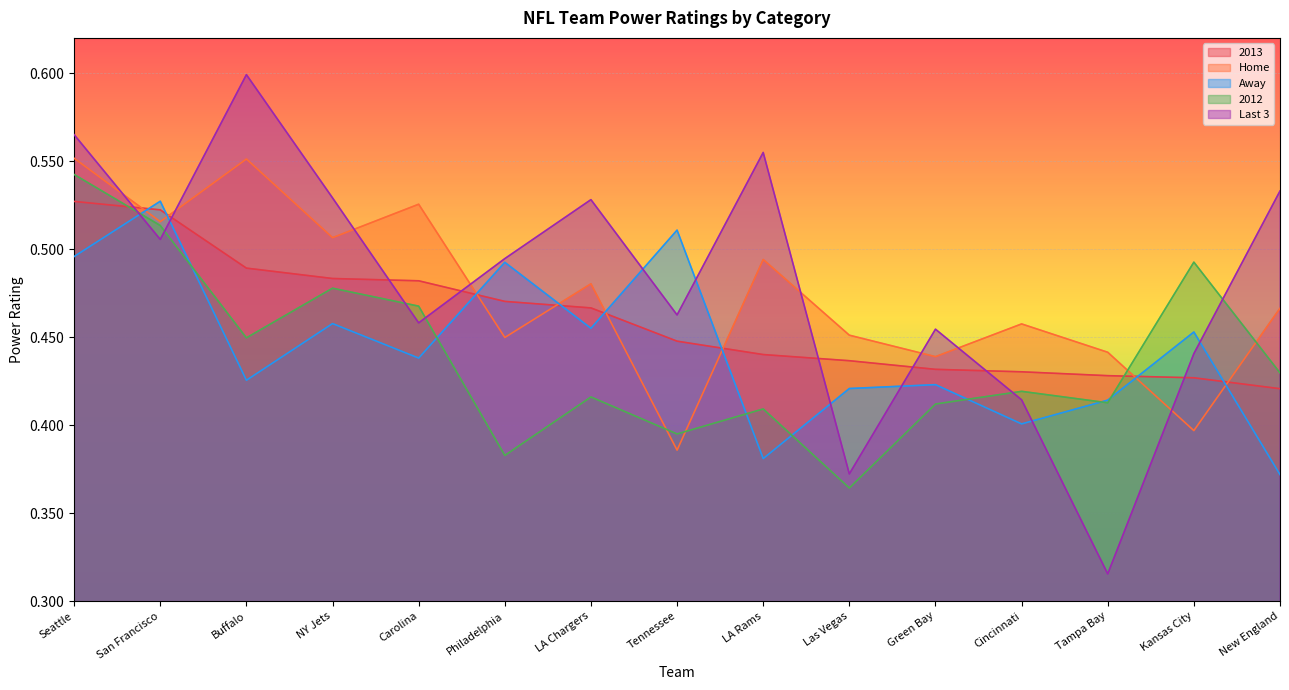

Does the chart display data point markers on the line(s)?

No